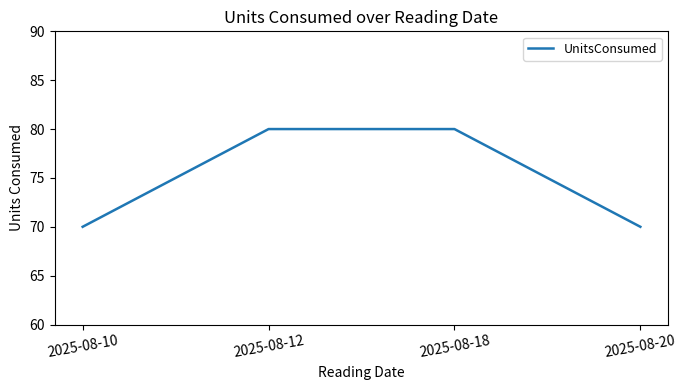

What is the difference between the second highest and second lowest values?

10